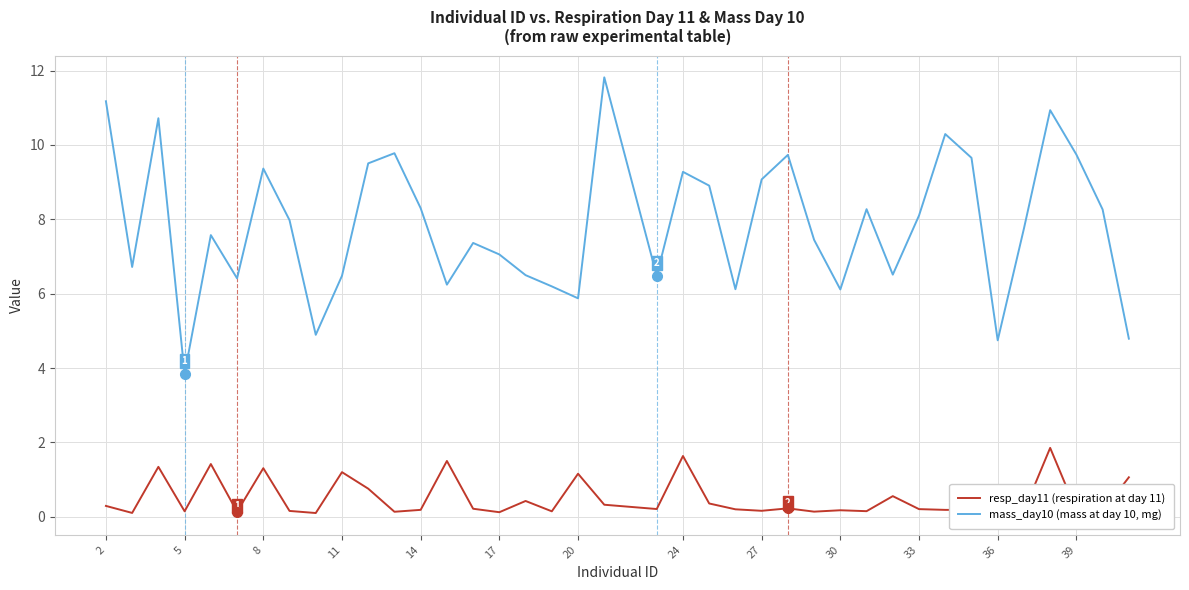

List the series in order of their overall mean, lowest first.

resp_day11 (respiration at day 11), mass_day10 (mass at day 10, mg)